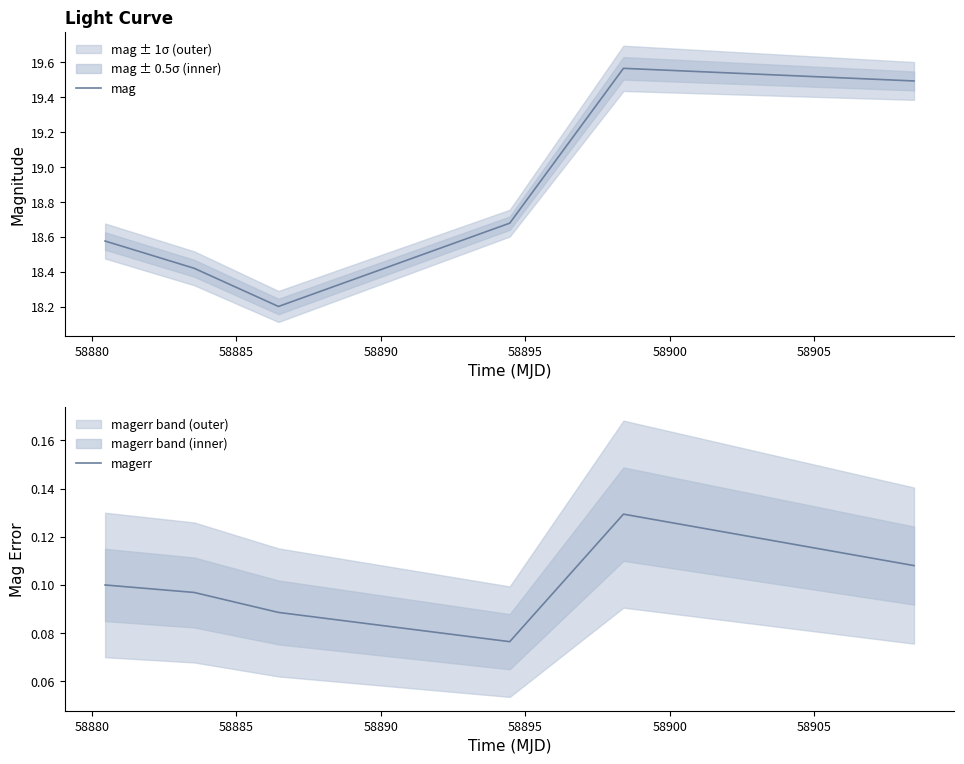

True or false: mag has a value of 32.5 at 58885.

False